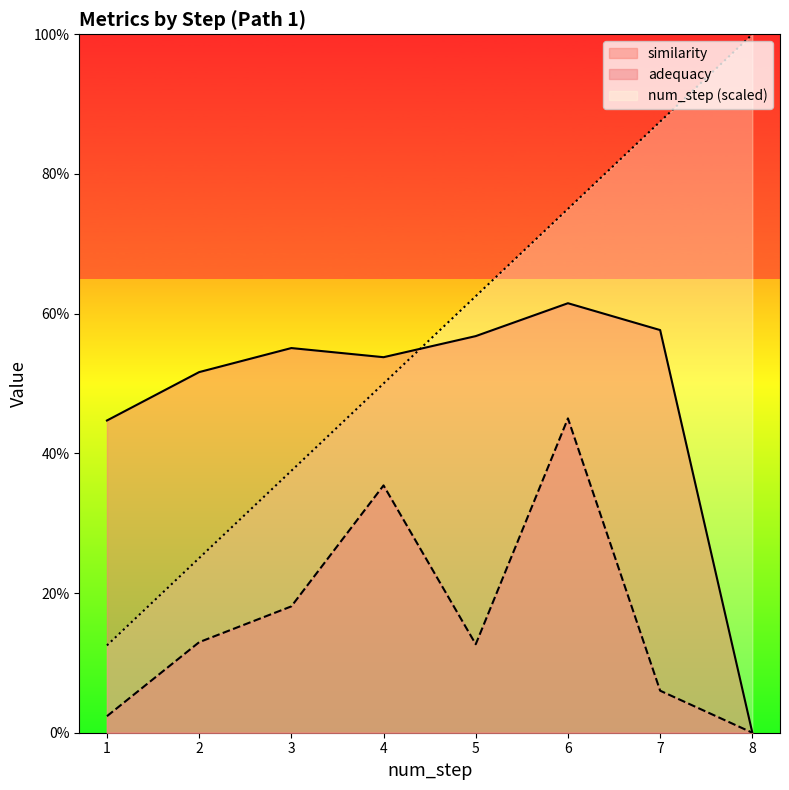

At which label does adequacy reach its minimum?

8